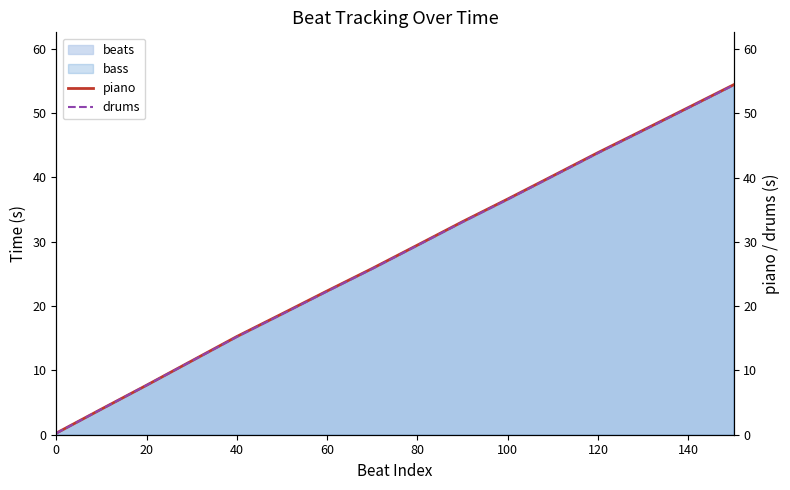

What is the highest value of the drums series?

54.4